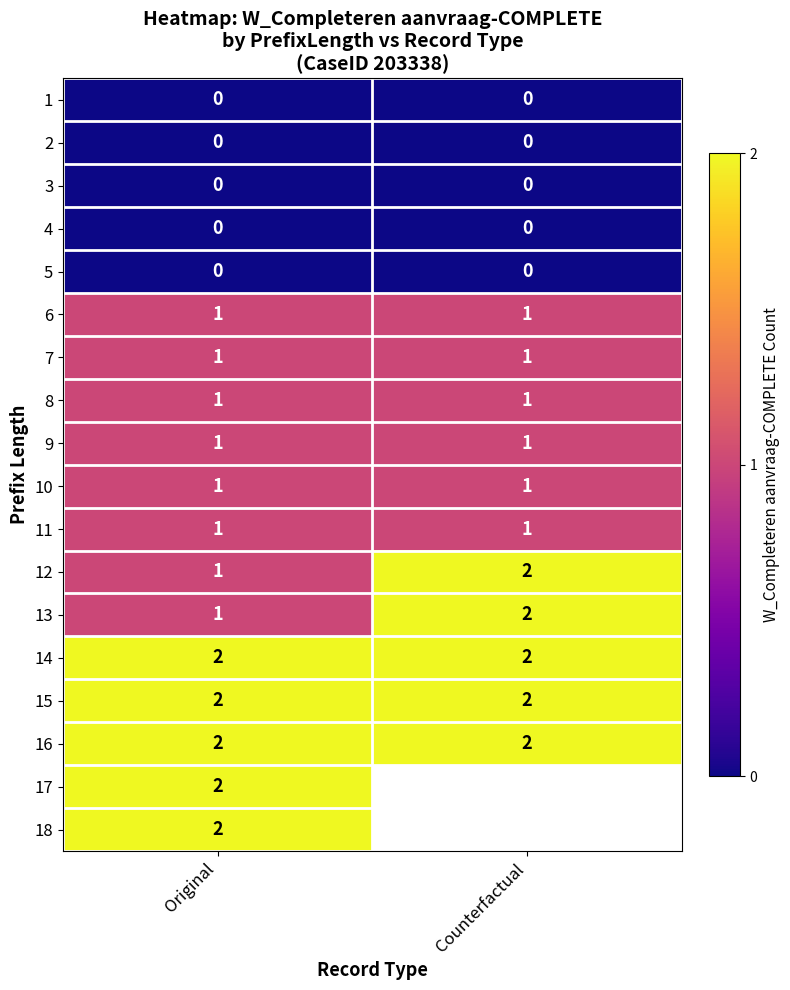

How many categories are shown in the chart?

2